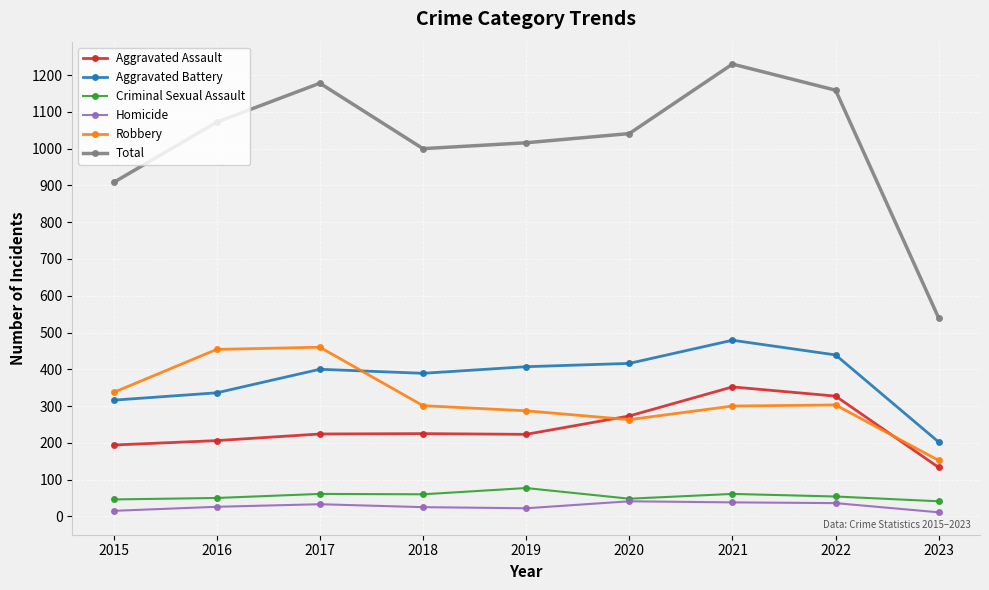

Which series changed the most between 2016 and 2017?

Total